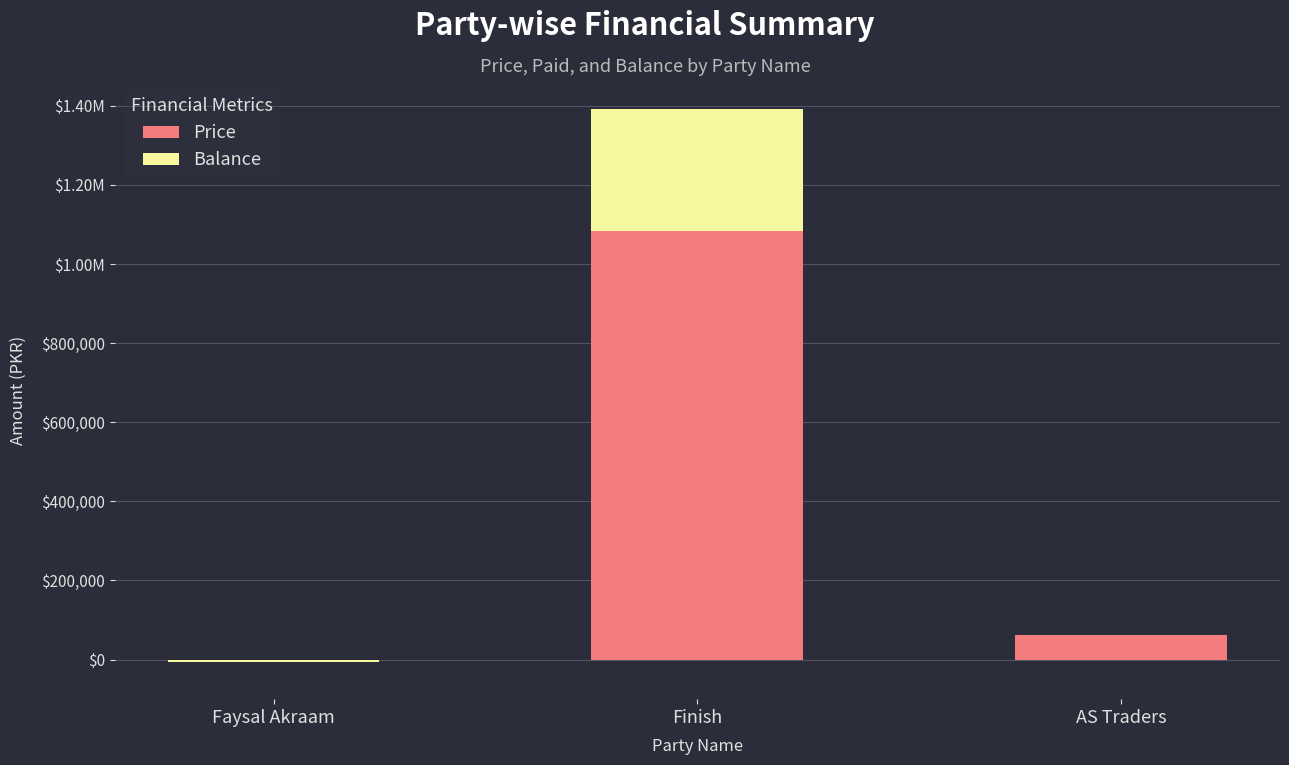

Is it true that Balance equals 0 at AS Traders?

True